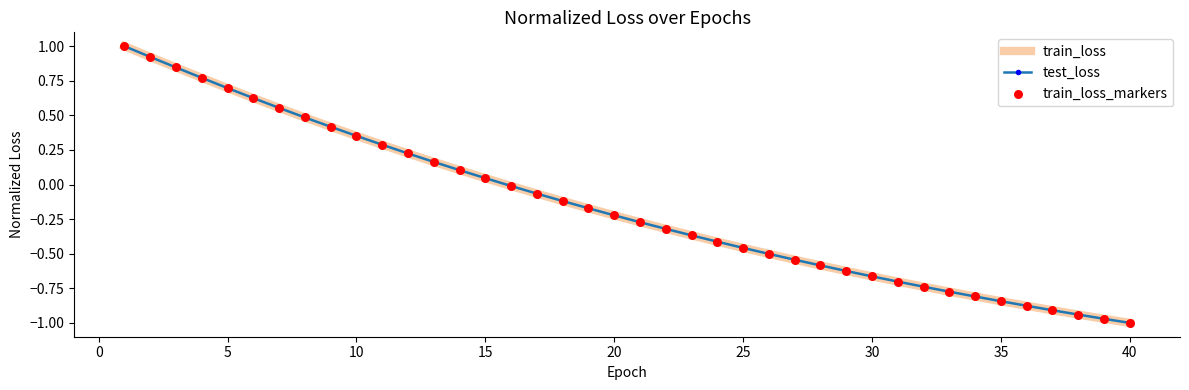

What is the maximum value shown in the chart?

1.0